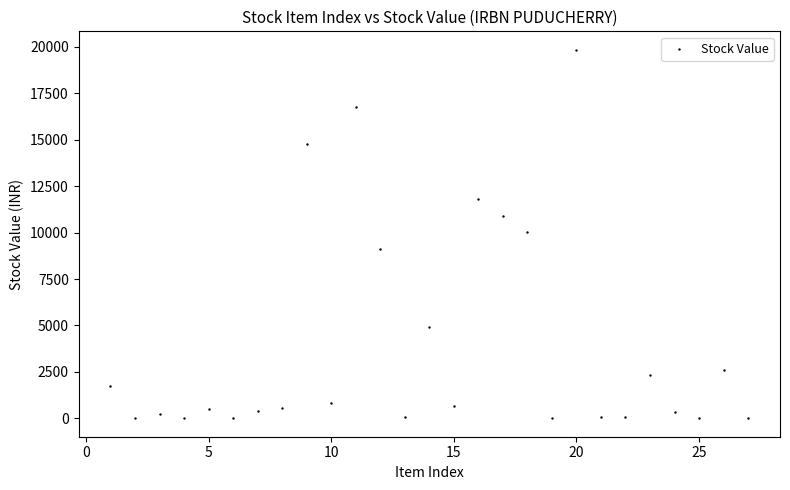

What is the range of X values (max minus min)?

26.0